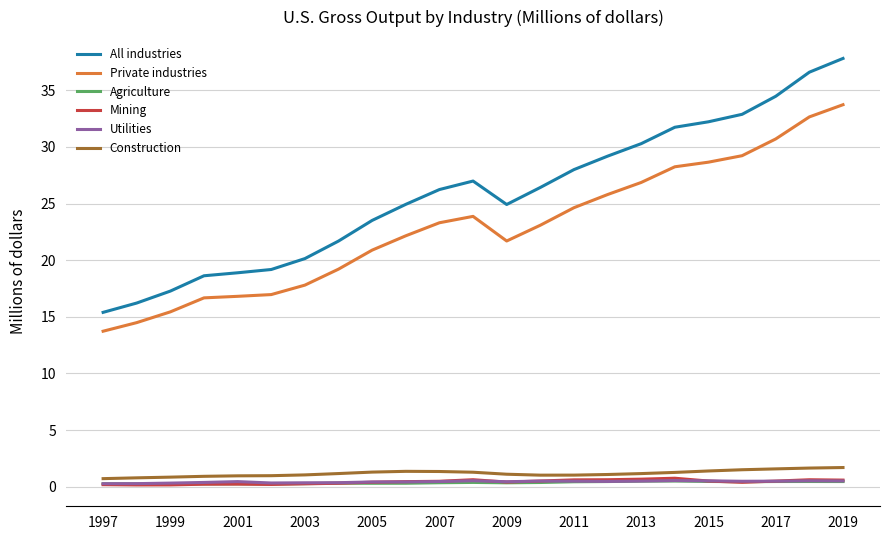

Does the chart display data point markers on the line(s)?

No